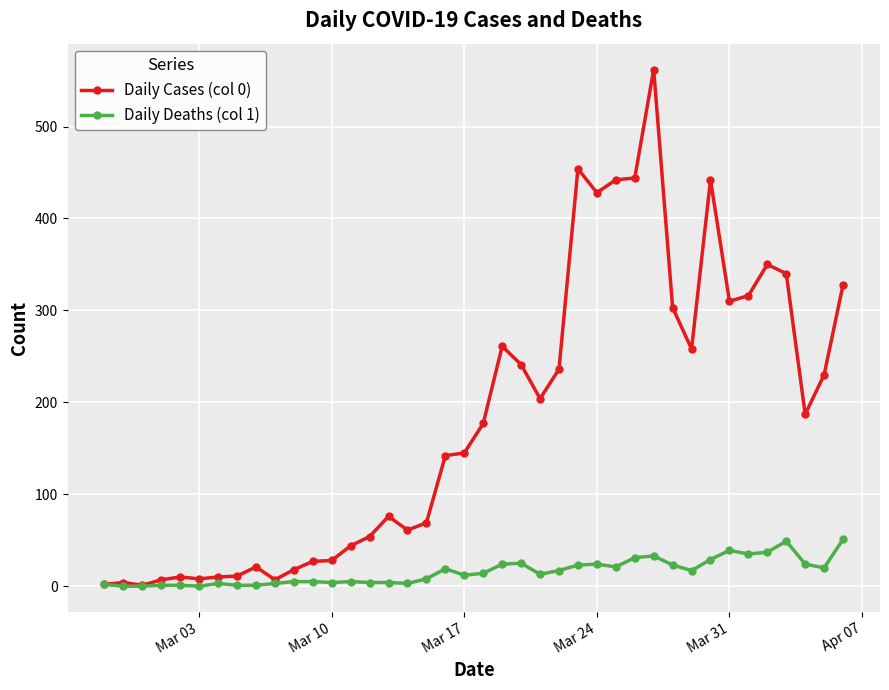

List the series in order of their overall mean, lowest first.

Daily Deaths (col 1), Daily Cases (col 0)